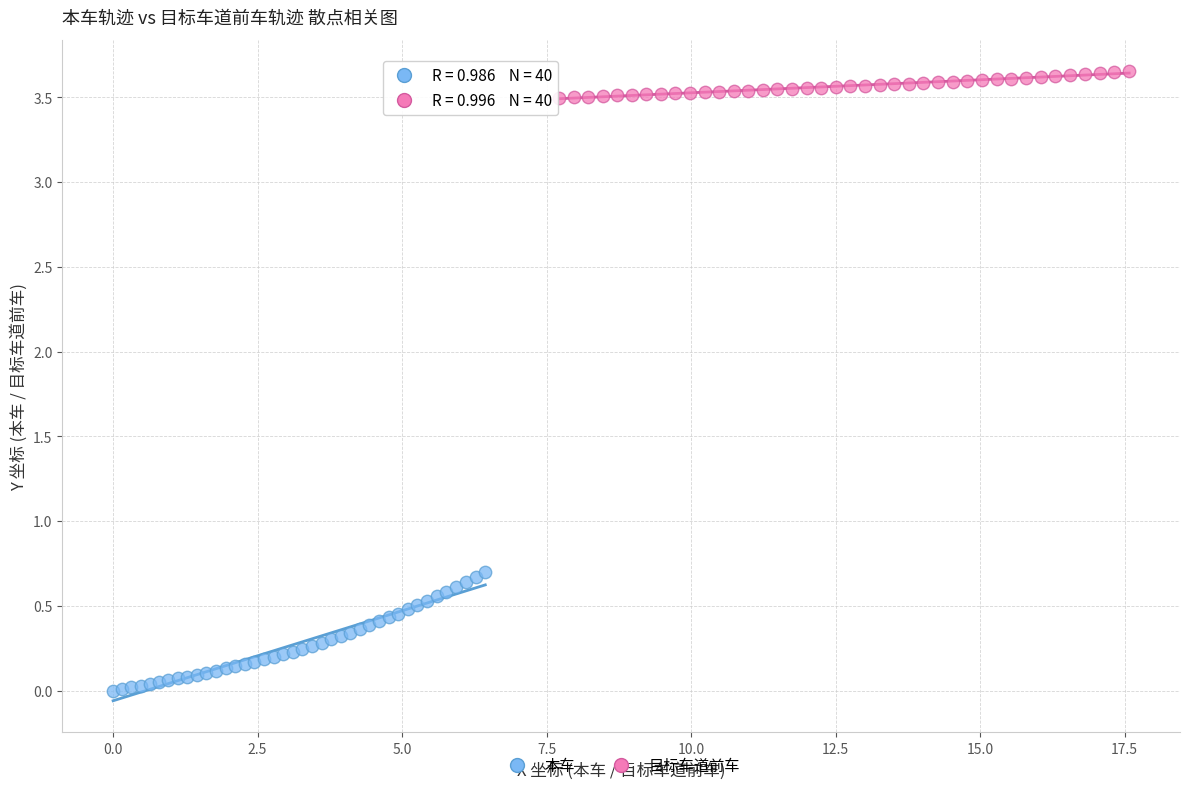

Which series has the widest spread of Y values?

本车